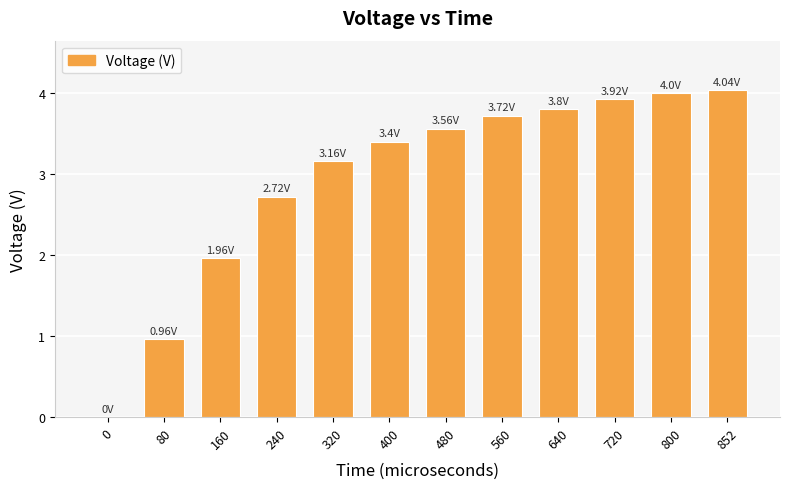

What is the sum of the values at 0 and 480?

3.6